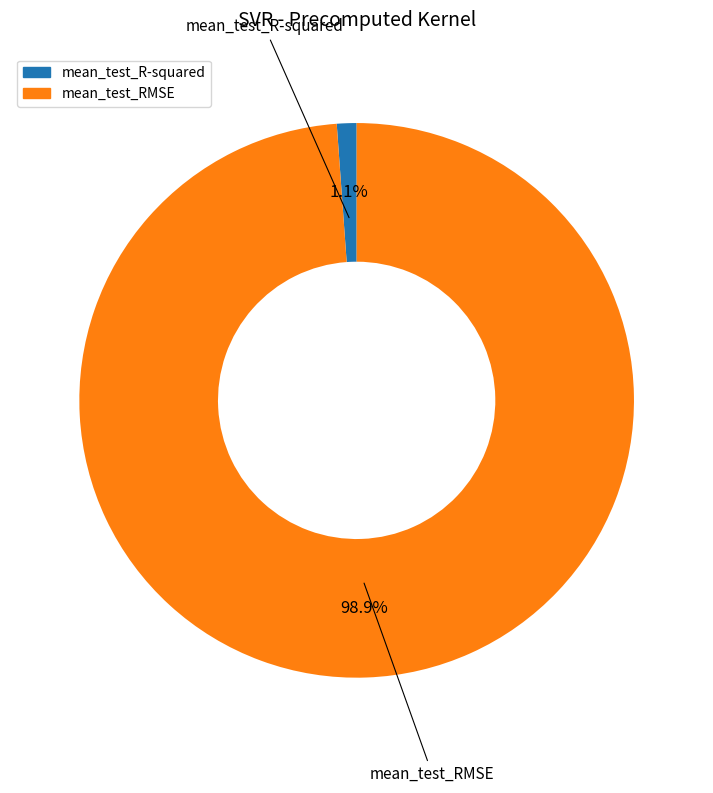

Is there any slice that represents more than half of the pie?

Yes